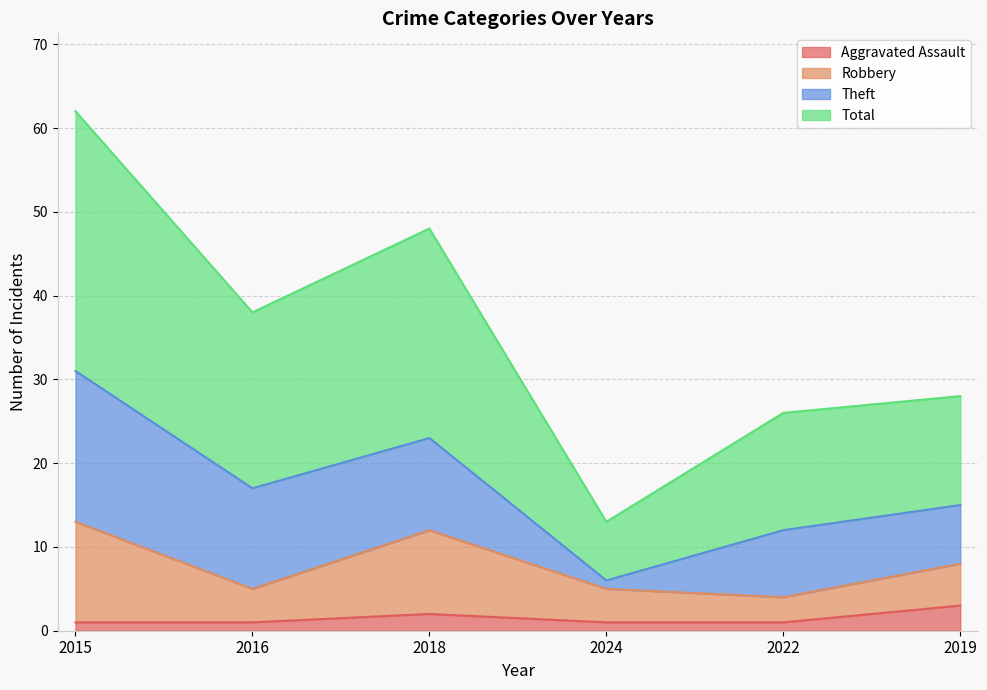

True or false: Aggravated Assault has more than 0 interior local peaks.

True